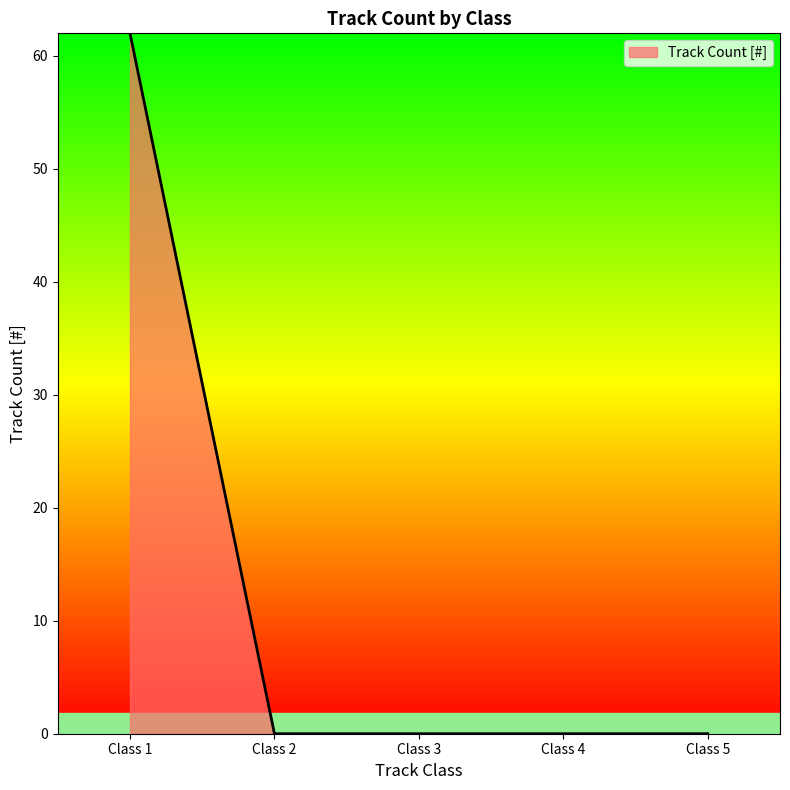

What is the change in value from Class 1 to Class 2?

-62